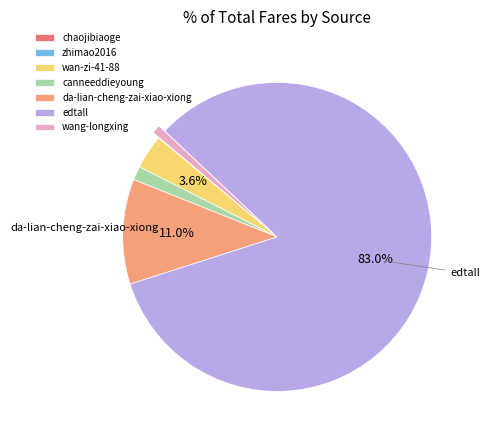

To the nearest percent, what is the average slice percentage?

14%